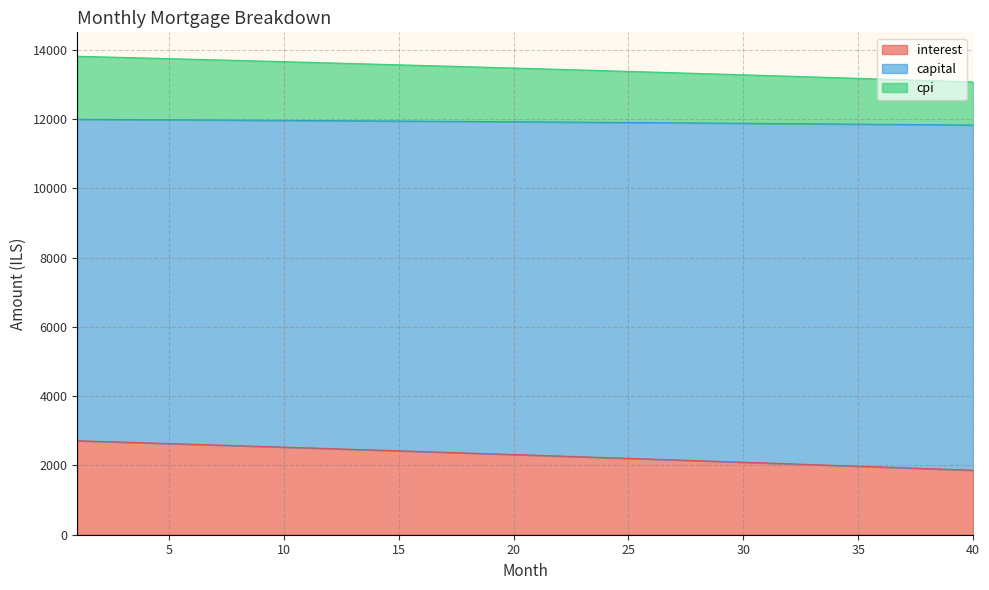

What is the total value across all series at 35?

13172.1